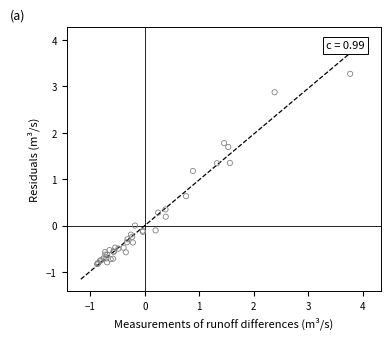

What Y value in the scatter plot is closest to 1?

1.2